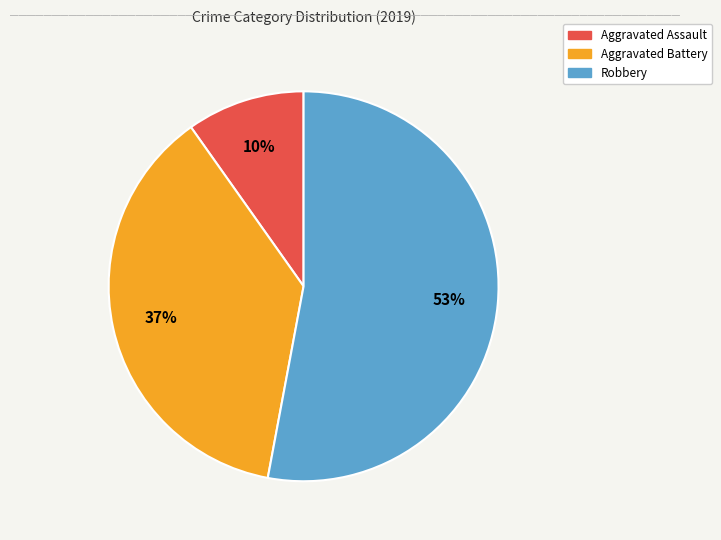

To the nearest percent, what is the average slice percentage?

33%